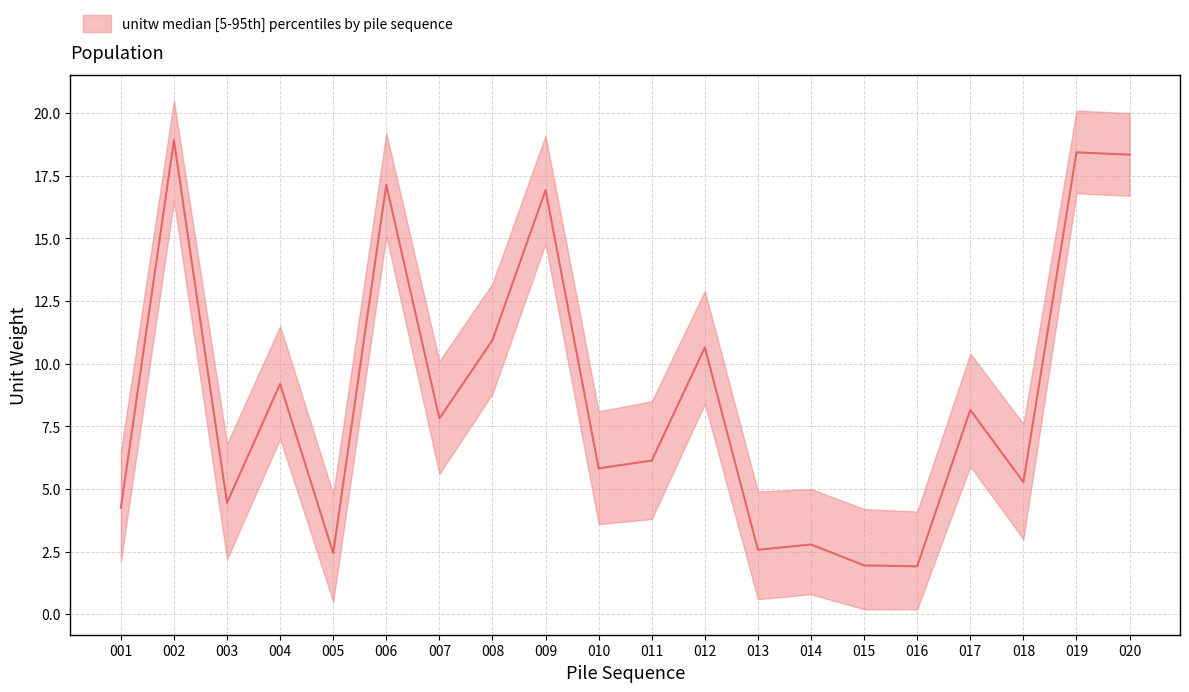

Which category has the highest value across all series?

002